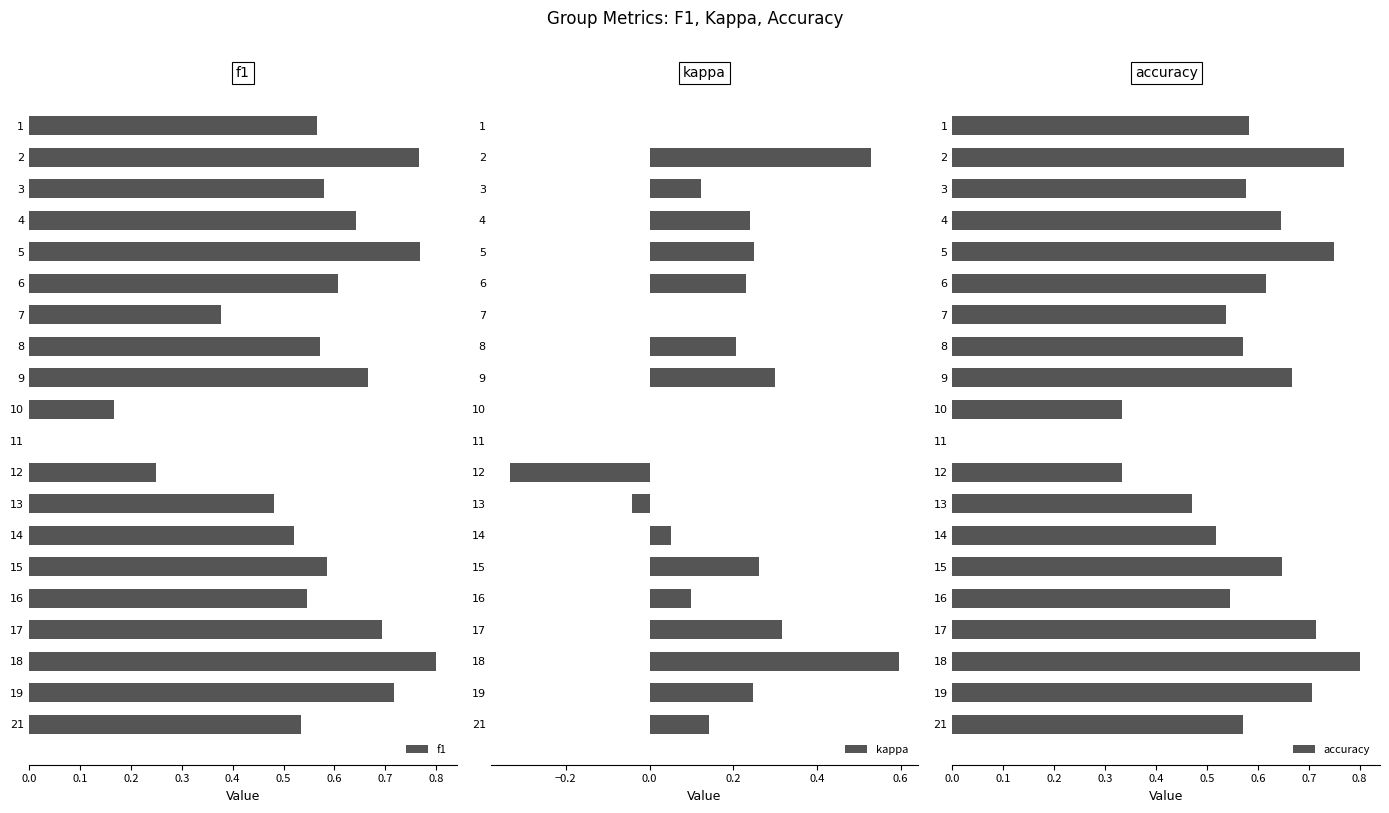

Which series has the largest total across all categories?

accuracy